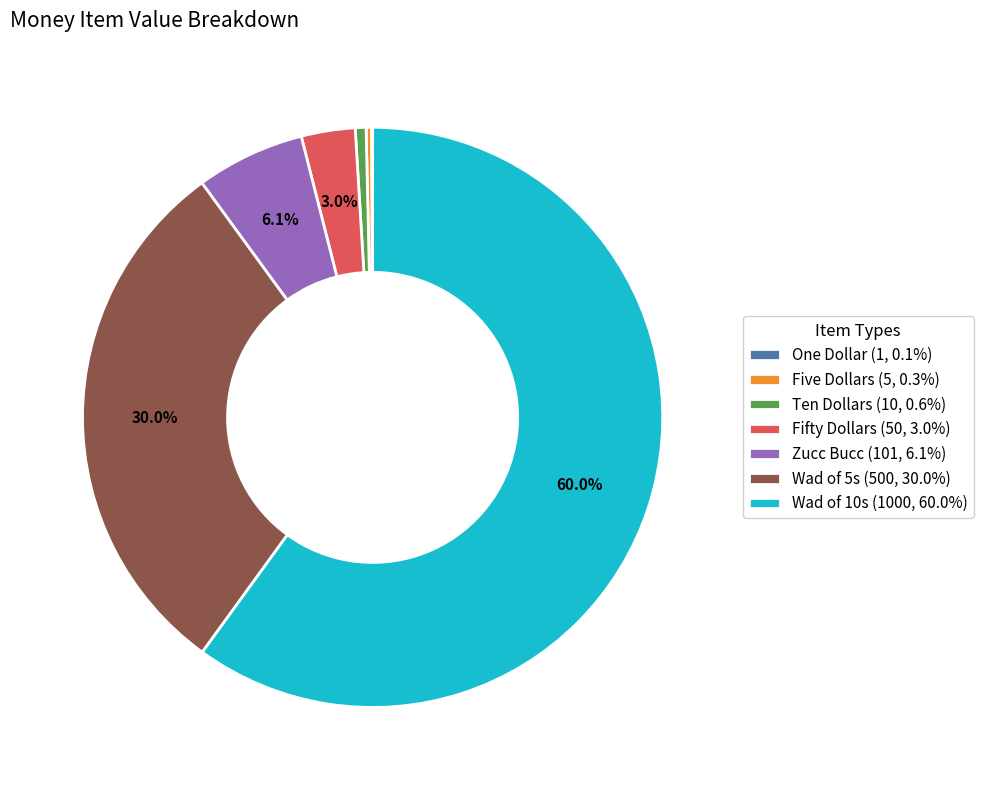

Is it true that Wad of 5s is 21% of the pie?

False